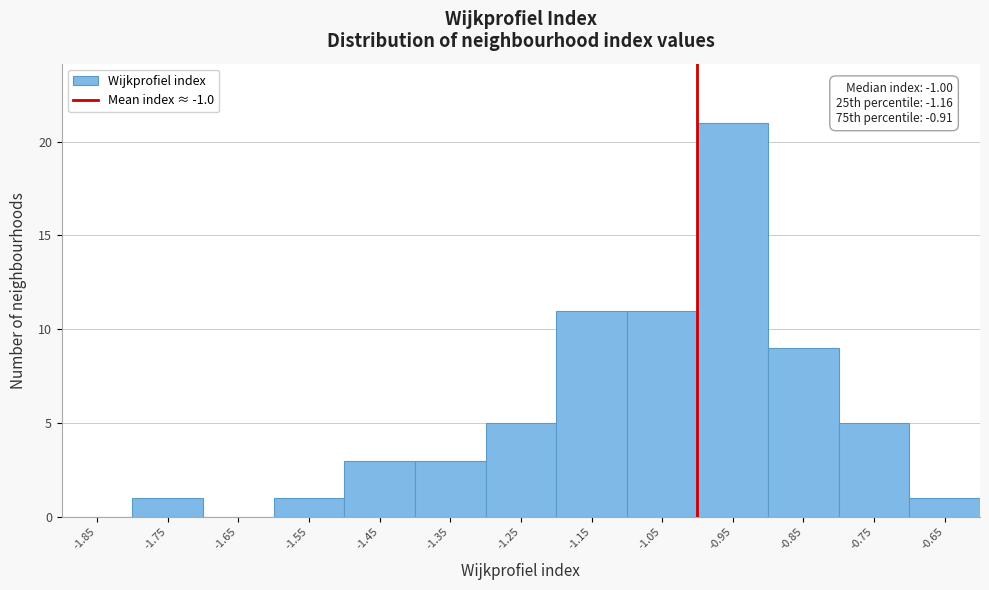

Over which range of the x-axis is the bar tallest?

-1.0 to -0.9